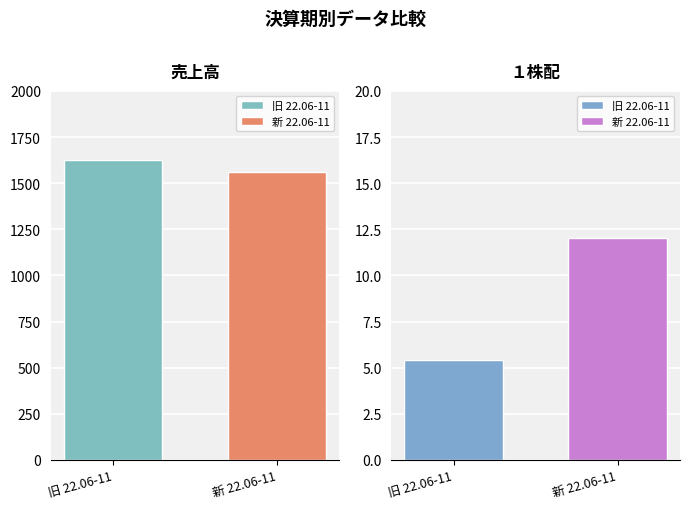

What is the difference between the maximum and minimum values in the １株配 series?

6.6